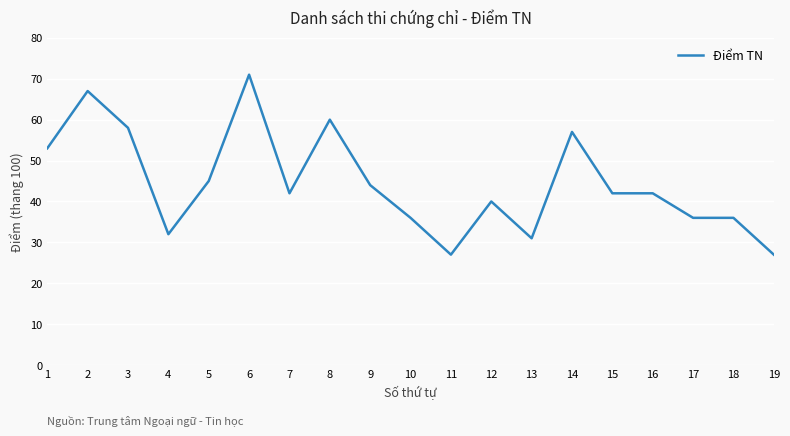

What is the difference between the maximum and minimum values?

44